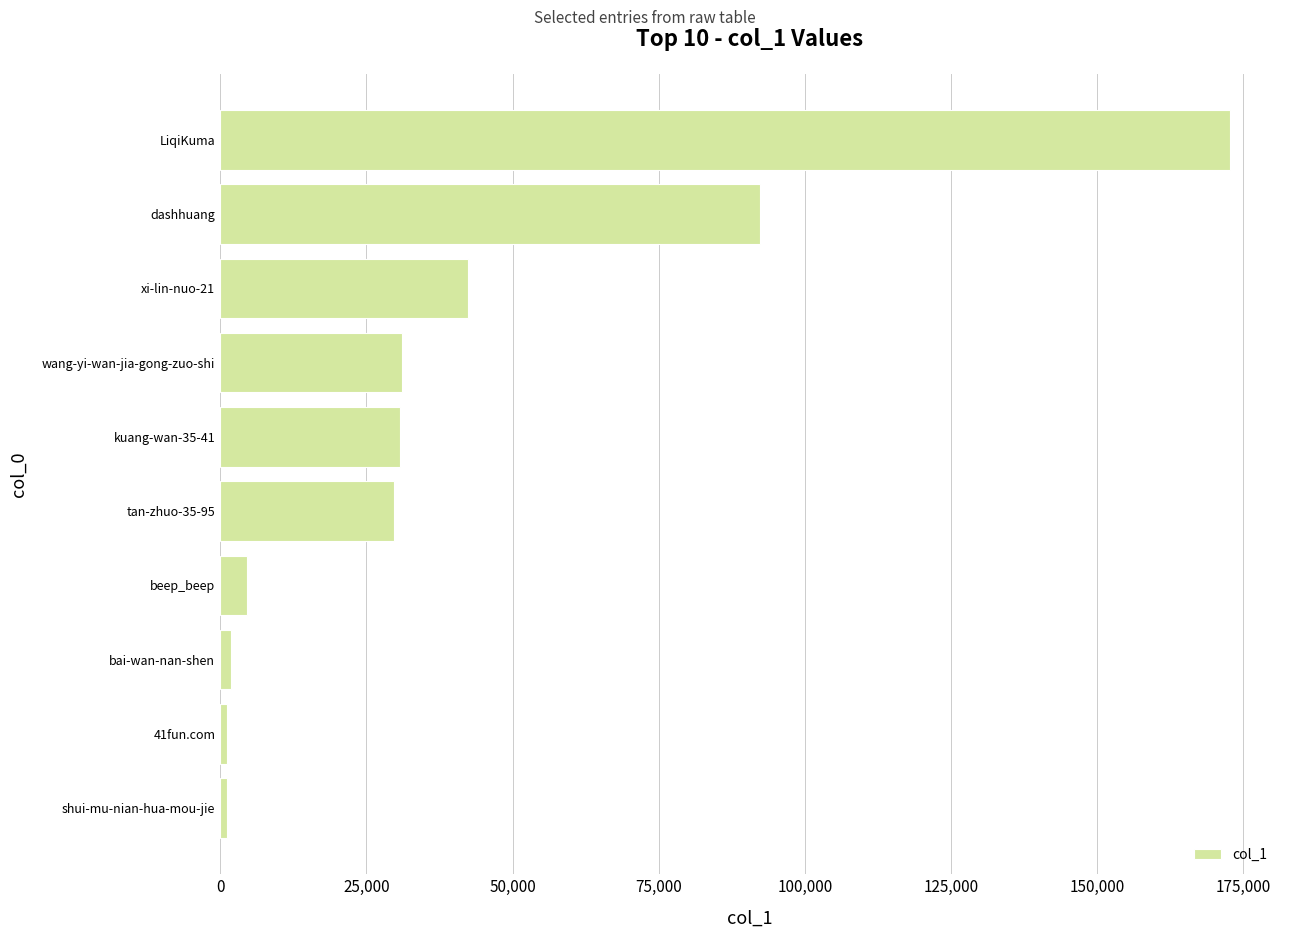

What is the difference between the maximum and second lowest values?

171422